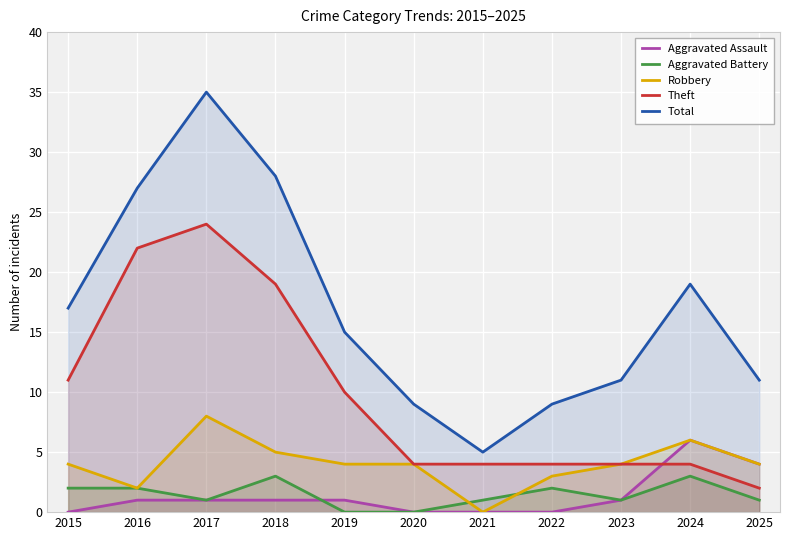

How many data points does each series have?

11